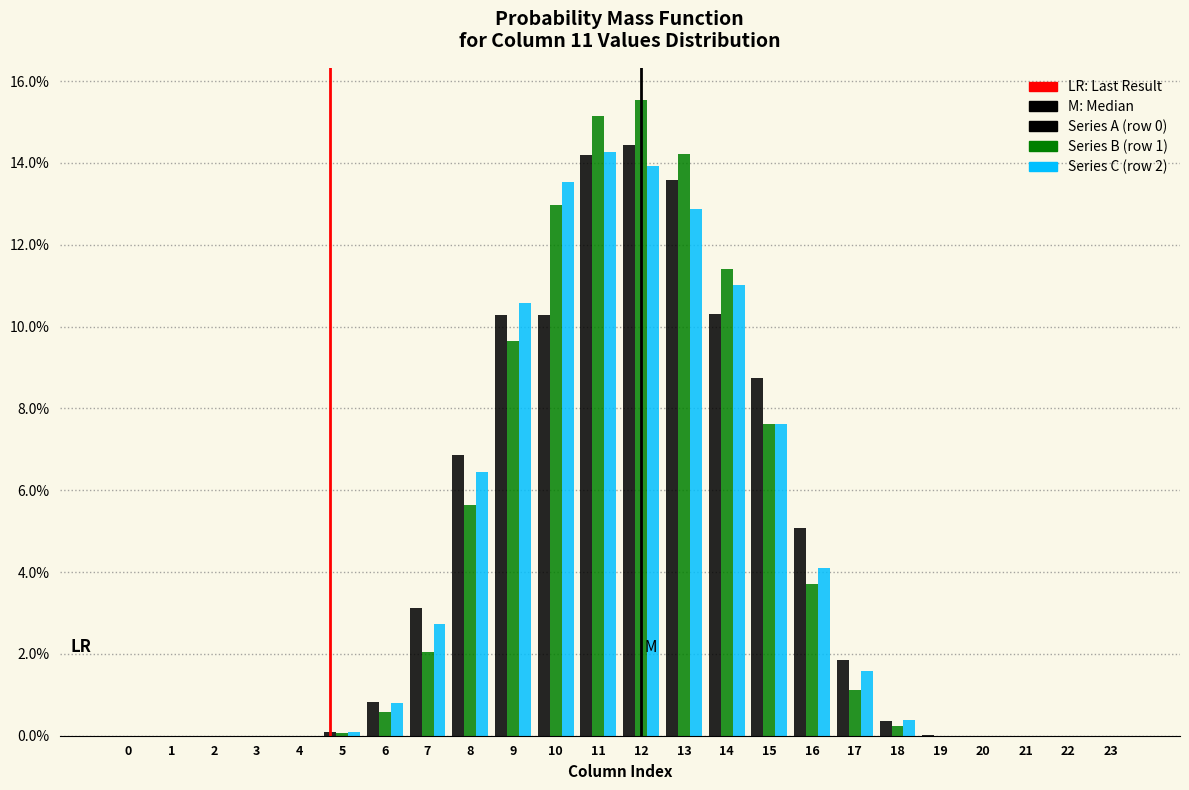

True or false: Series C (row 2) has a value of 1.1 at 16.

False